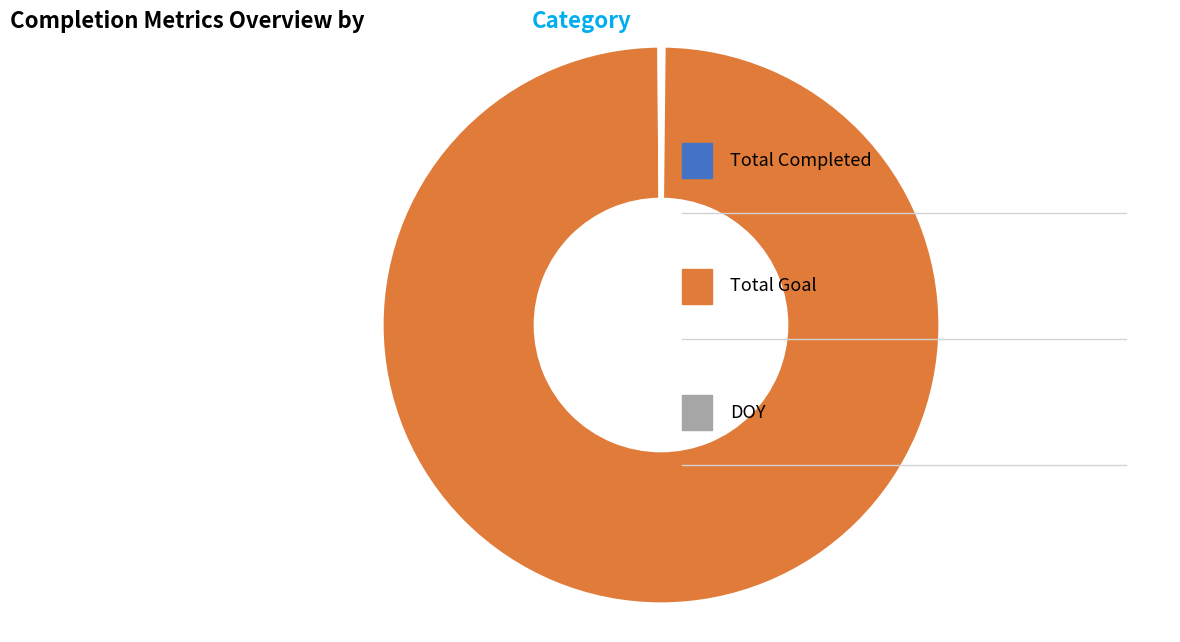

Is there a majority slice in this chart?

Yes